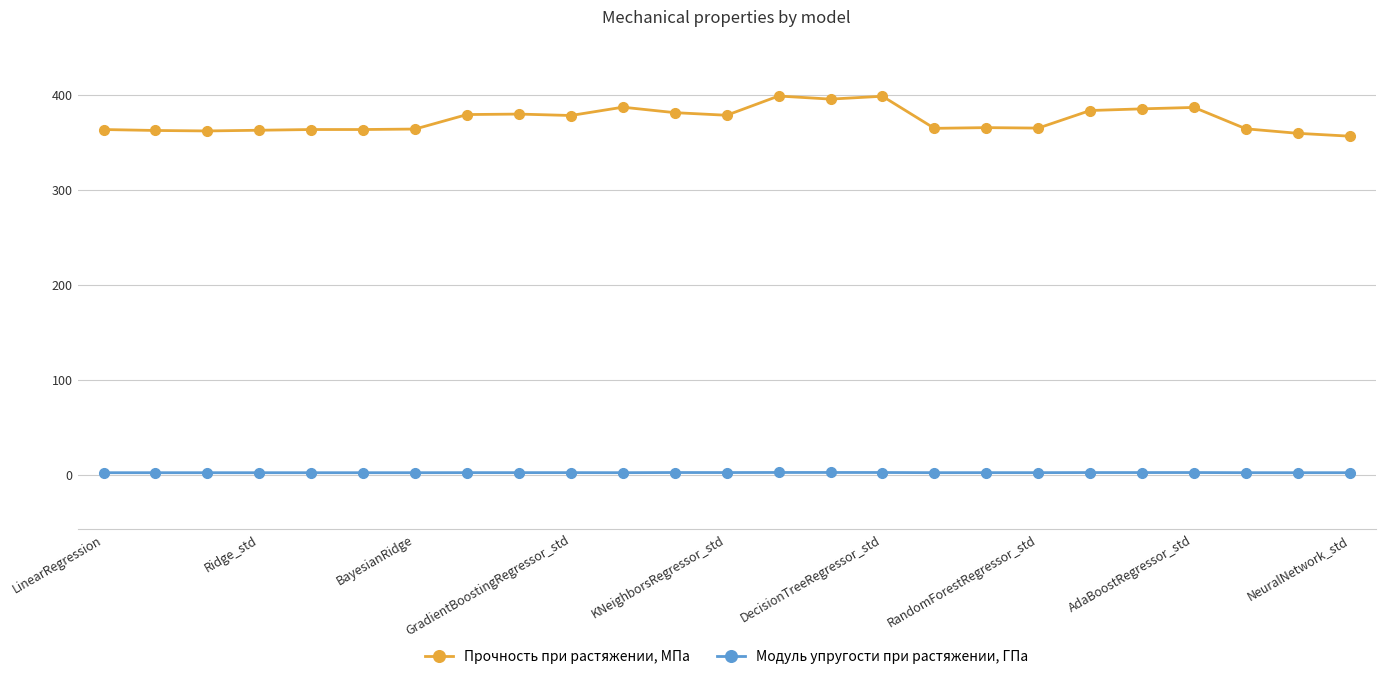

What is the maximum value shown in the chart?

398.8